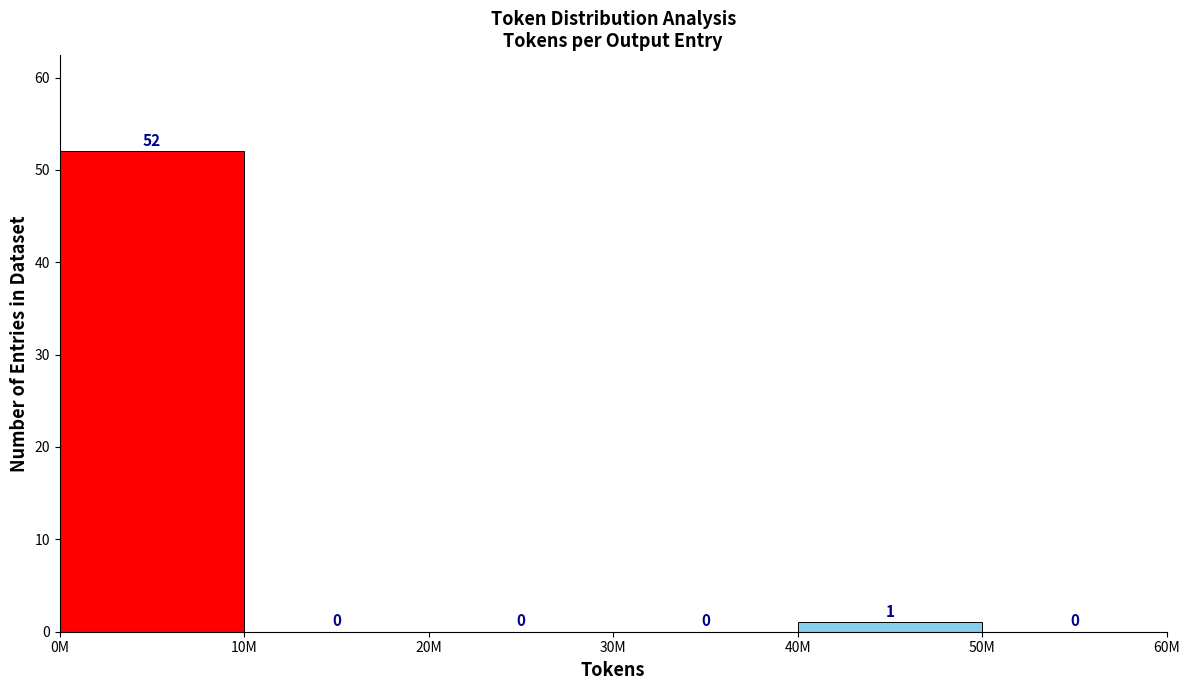

Reading right to left, list all the values displayed in this chart.

50M=0	40M=1	30M=0	20M=0	10M=0	0M=52